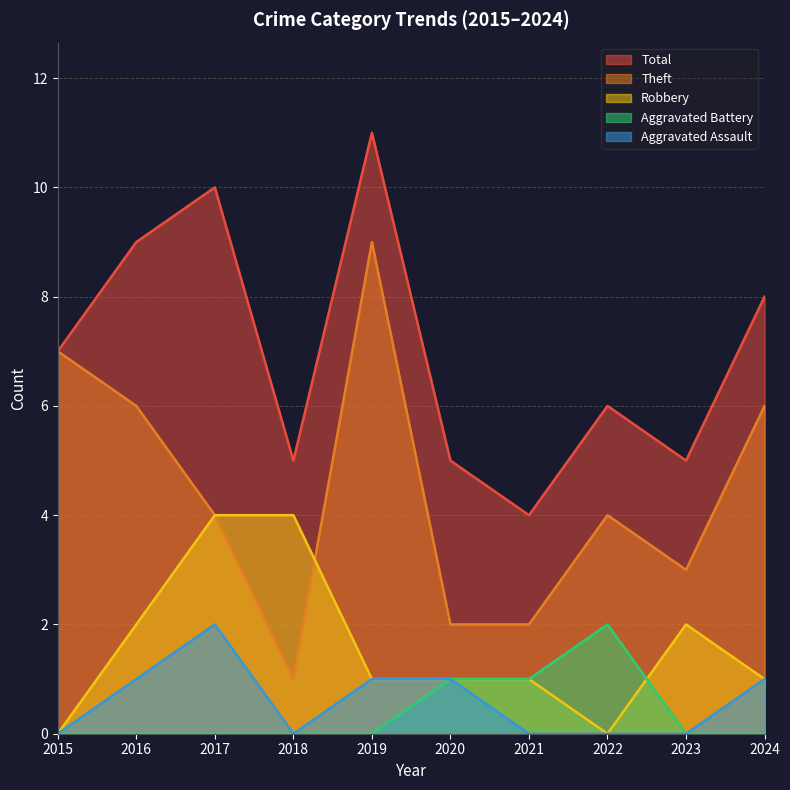

Is it true that Robbery equals 1 at 2019?

True